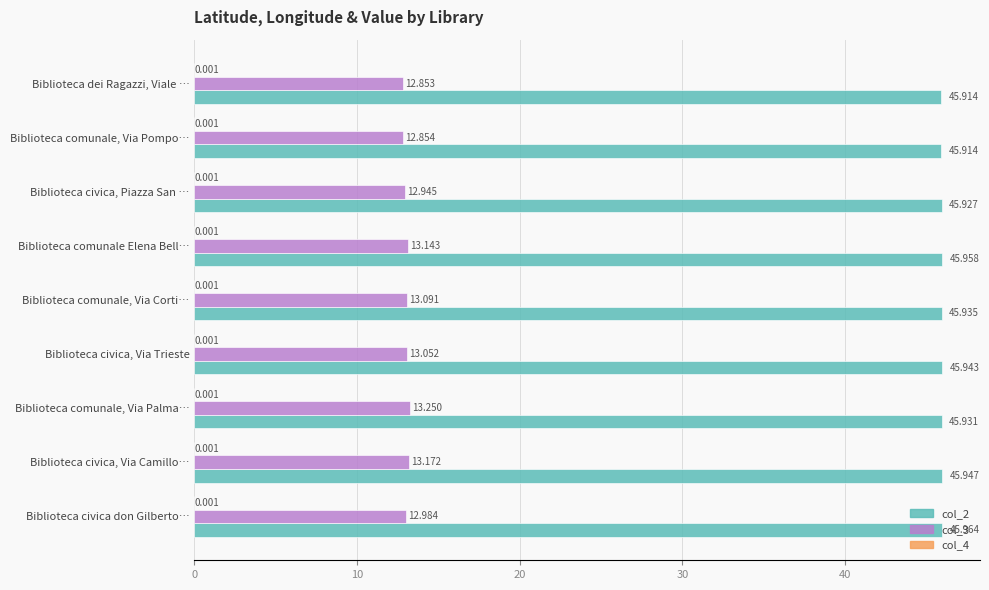

What is the sum of all col_2 values?

413.4